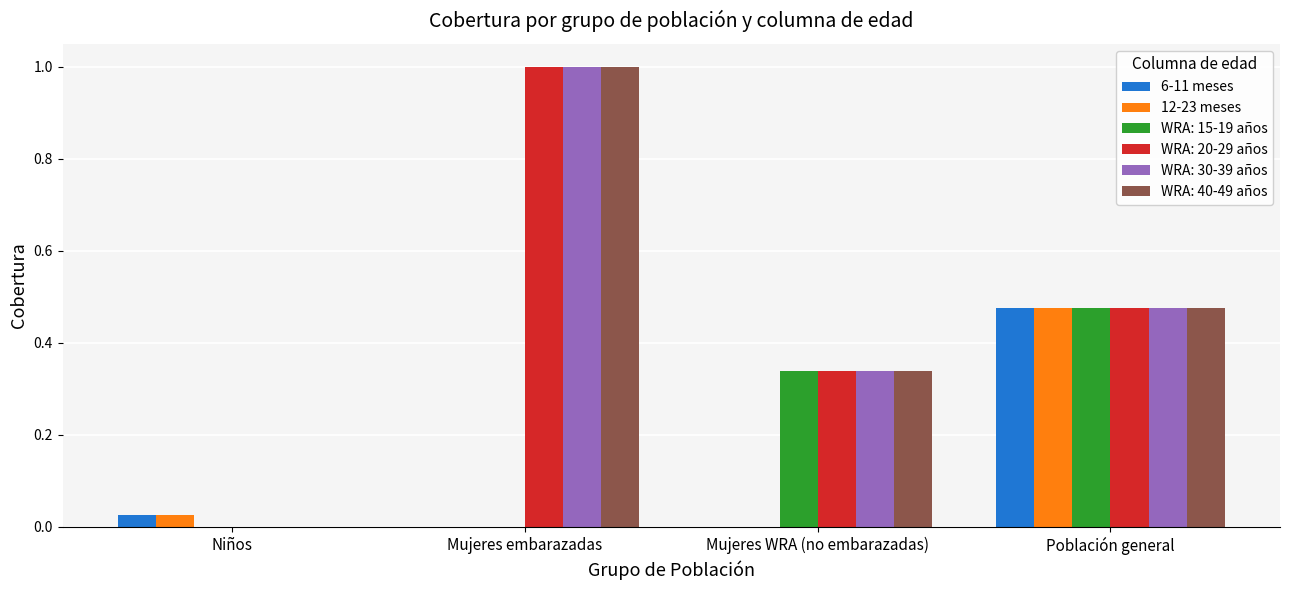

Count the number of categories in the chart.

4